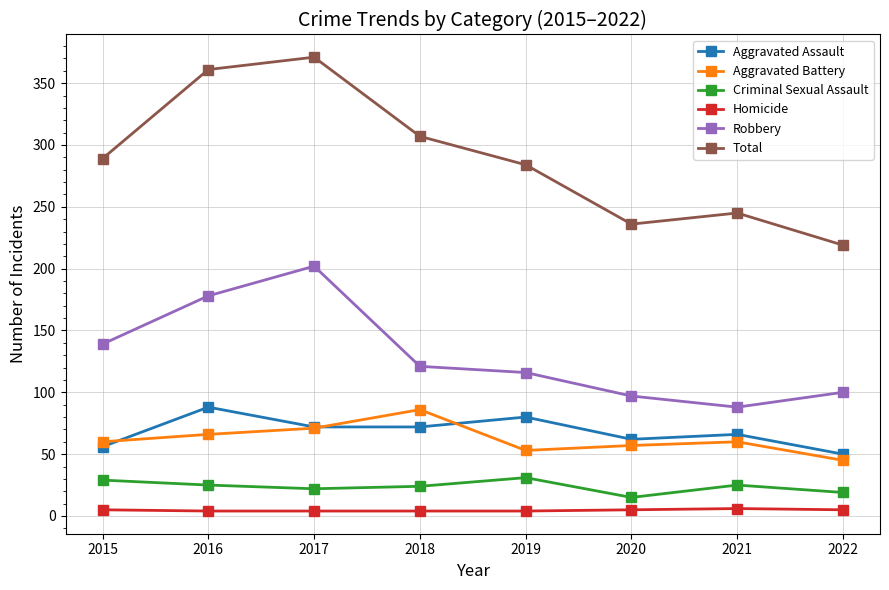

Rank the series at 2019 from highest to lowest value.

Total, Robbery, Aggravated Assault, Aggravated Battery, Criminal Sexual Assault, Homicide